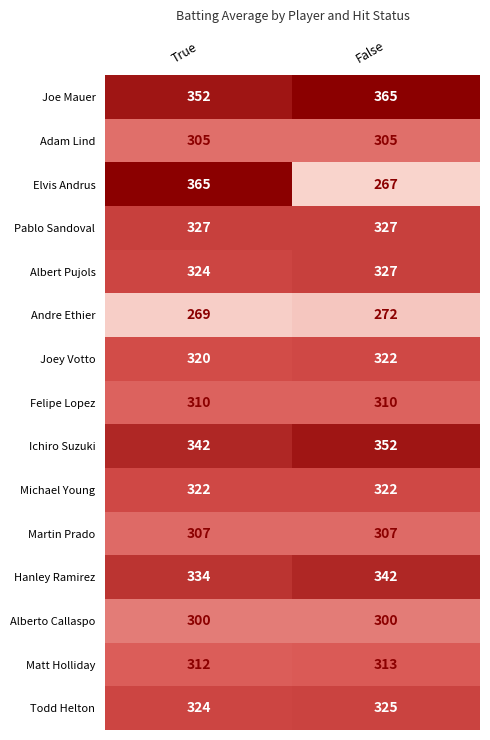

Reading right to left, what are all the values shown in this chart?

Joe Mauer: 365	352
Adam Lind: 305	305
Elvis Andrus: 267	365
Pablo Sandoval: 327	327
Albert Pujols: 327	324
Andre Ethier: 272	269
Joey Votto: 322	320
Felipe Lopez: 310	310
Ichiro Suzuki: 352	342
Michael Young: 322	322
Martin Prado: 307	307
Hanley Ramirez: 342	334
Alberto Callaspo: 300	300
Matt Holliday: 313	312
Todd Helton: 325	324